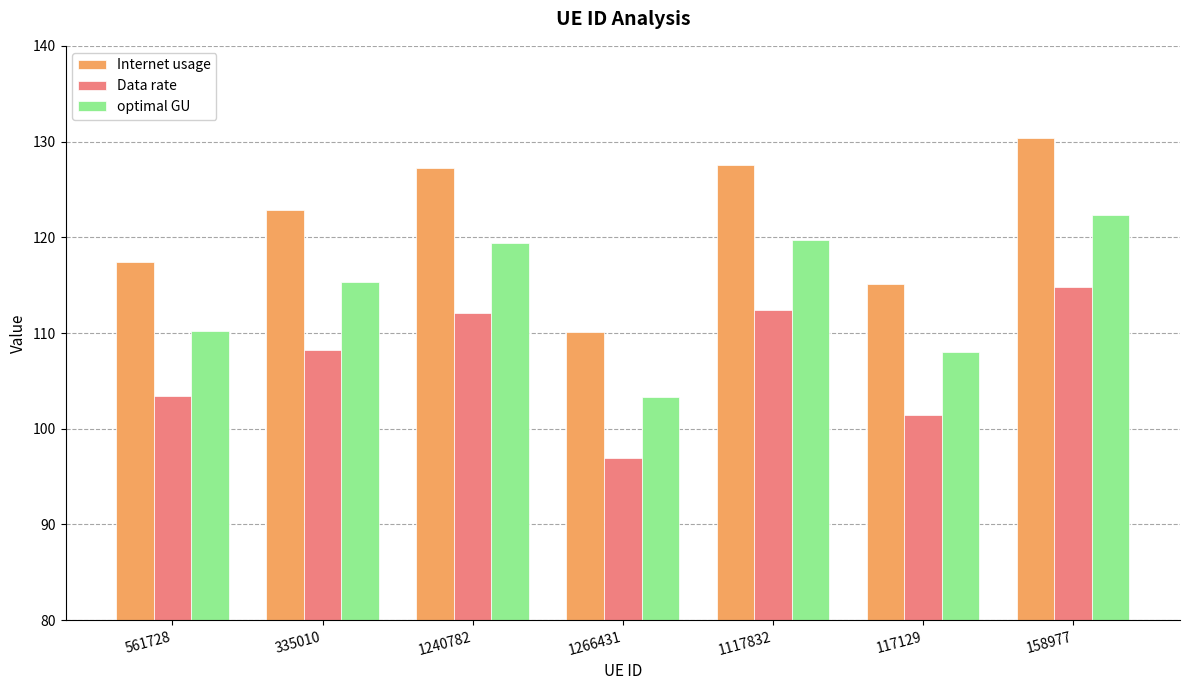

Which label corresponds to the largest value in the chart?

158977